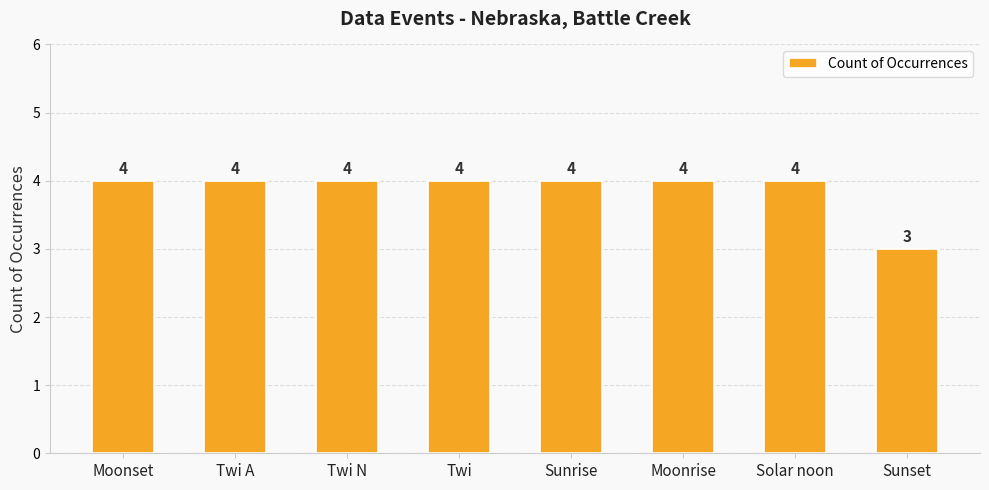

At which category does the chart reach its minimum across all series?

Sunset